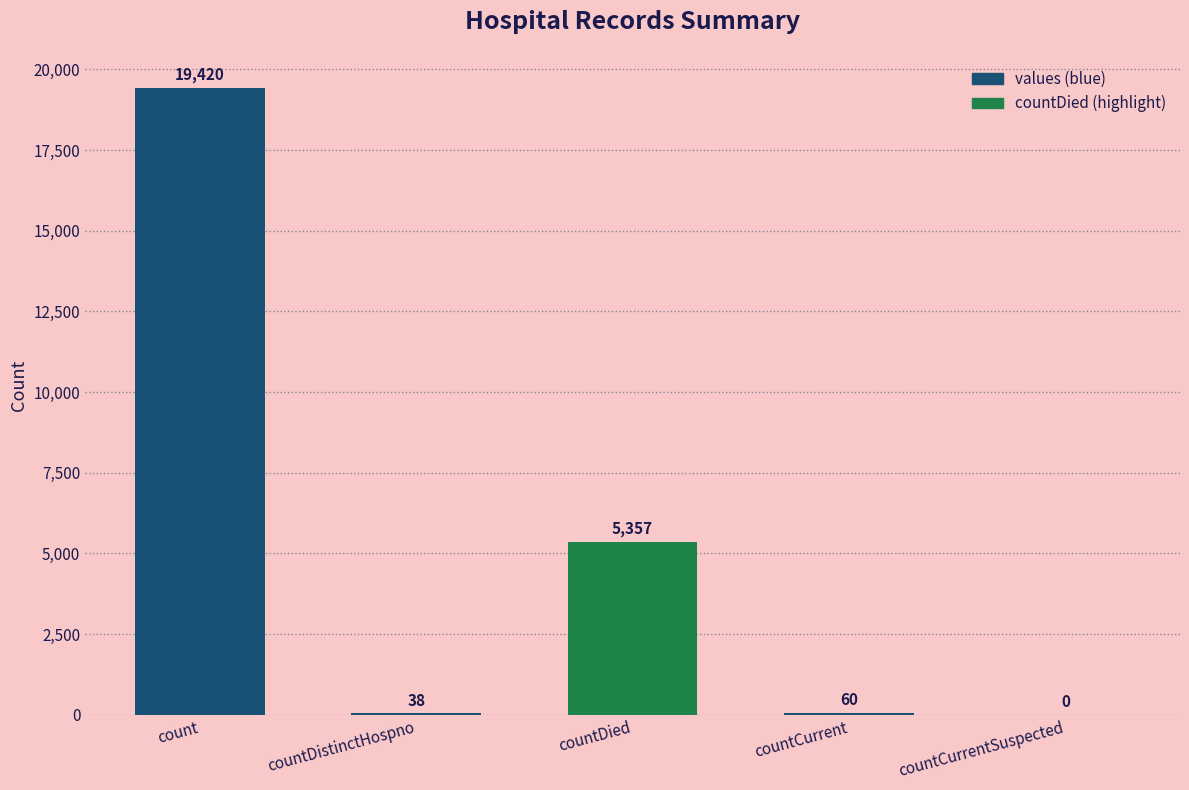

How many data points does each series have?

5